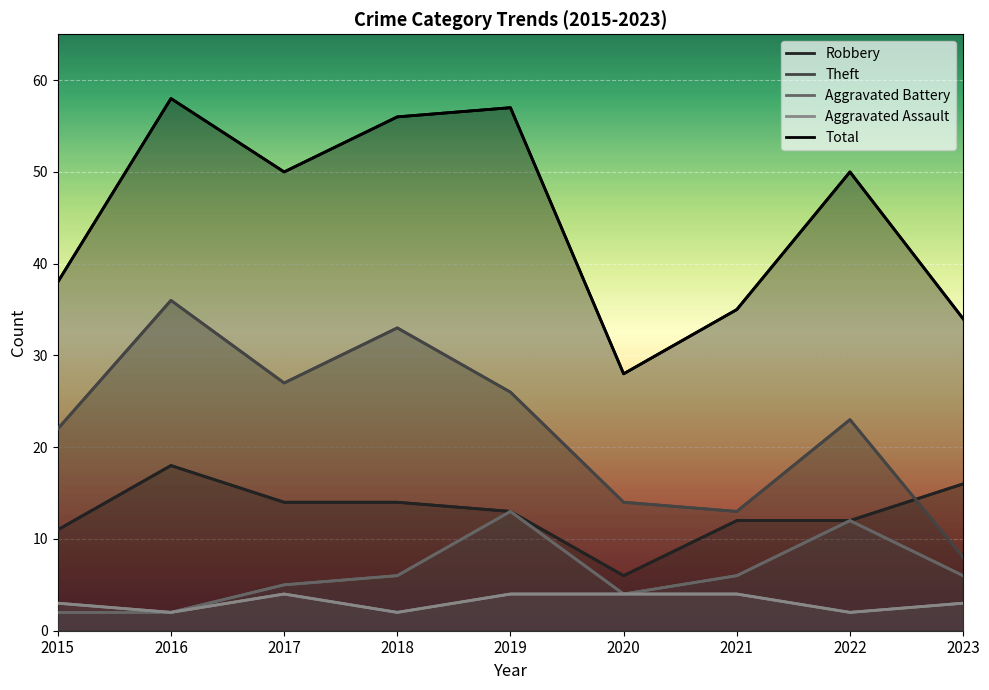

How many data points in Theft are above 23?

4